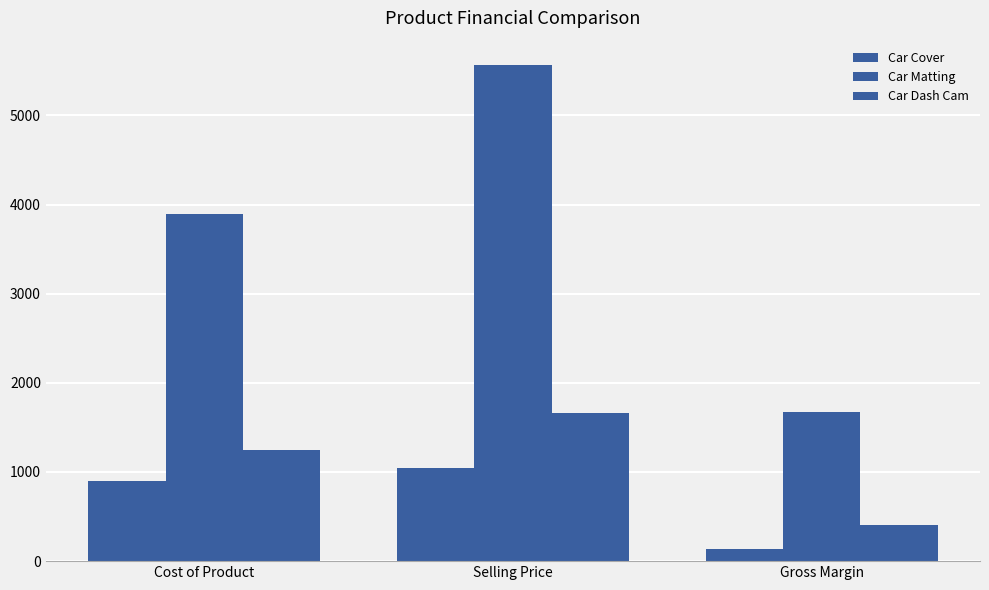

How many groups of bars are there?

3